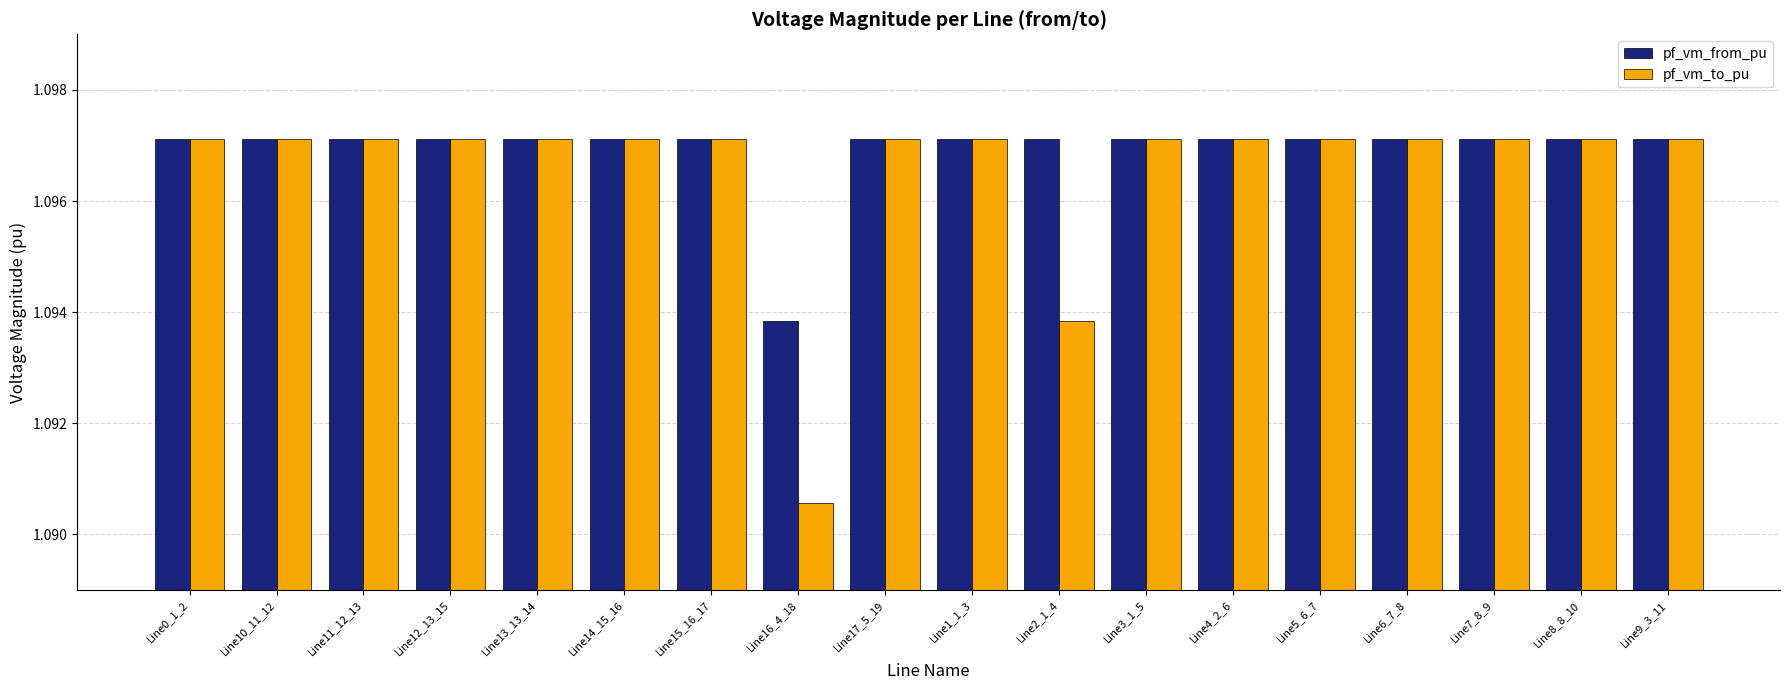

Which series has the widest spread of values?

pf_vm_to_pu